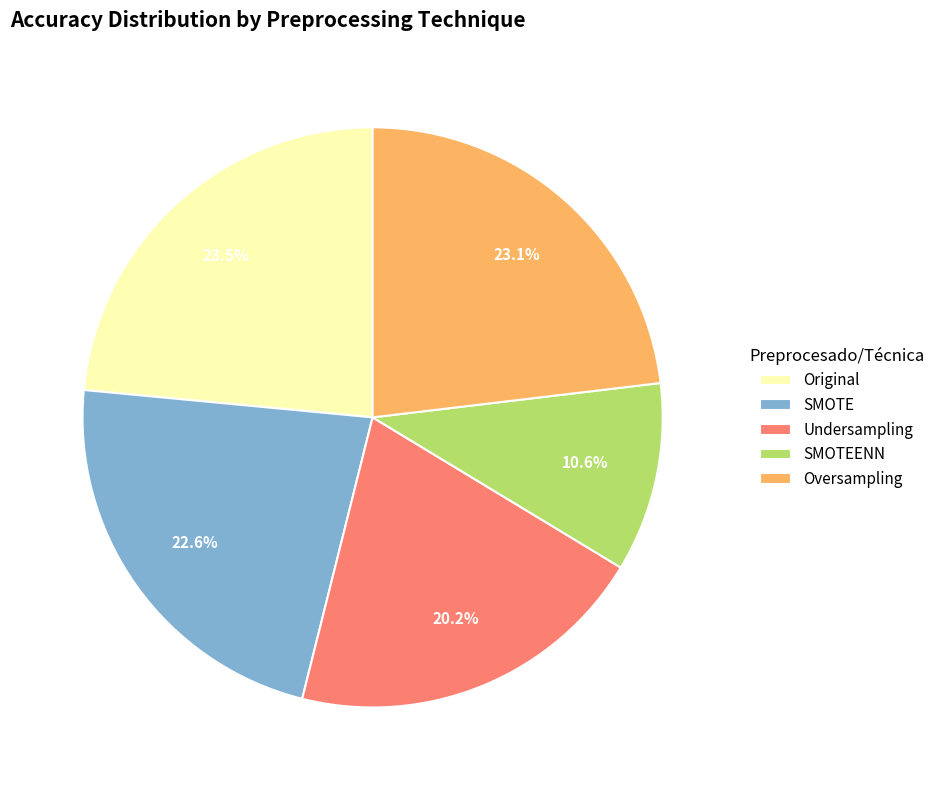

What percentage is NOT represented by Undersampling?

79.8%